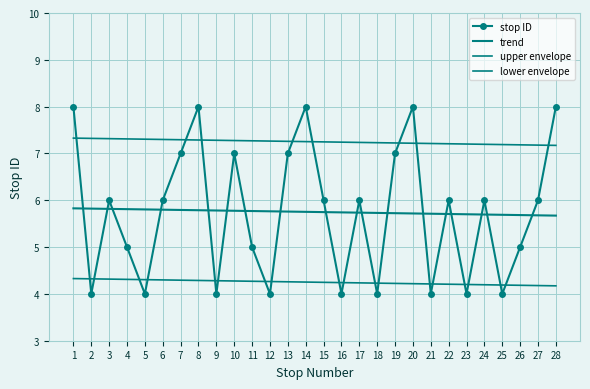

At which category is the sum across all series the highest?

1